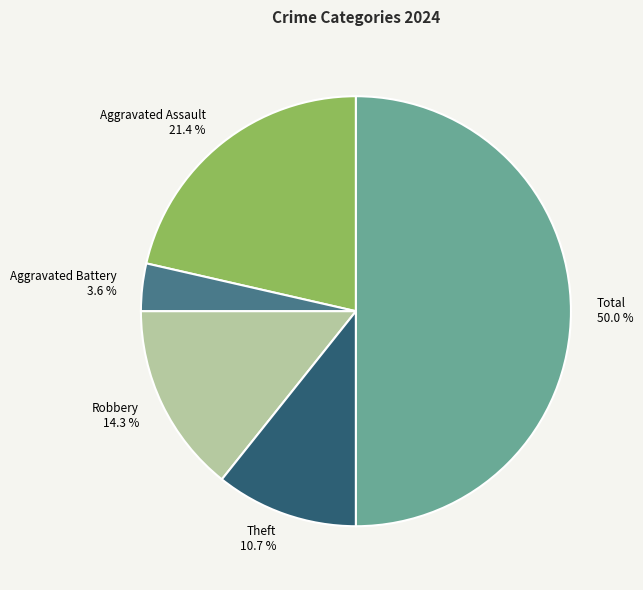

What is the ratio of the value at Robbery to the value at Aggravated Assault?

0.7